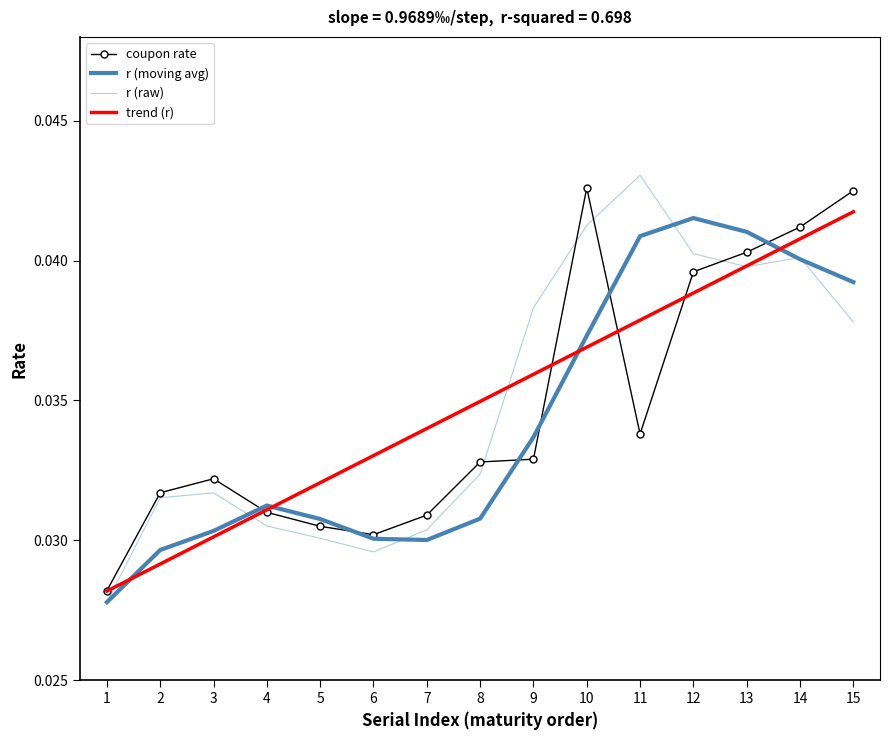

At how many categories does at least one series exceed 0?

15